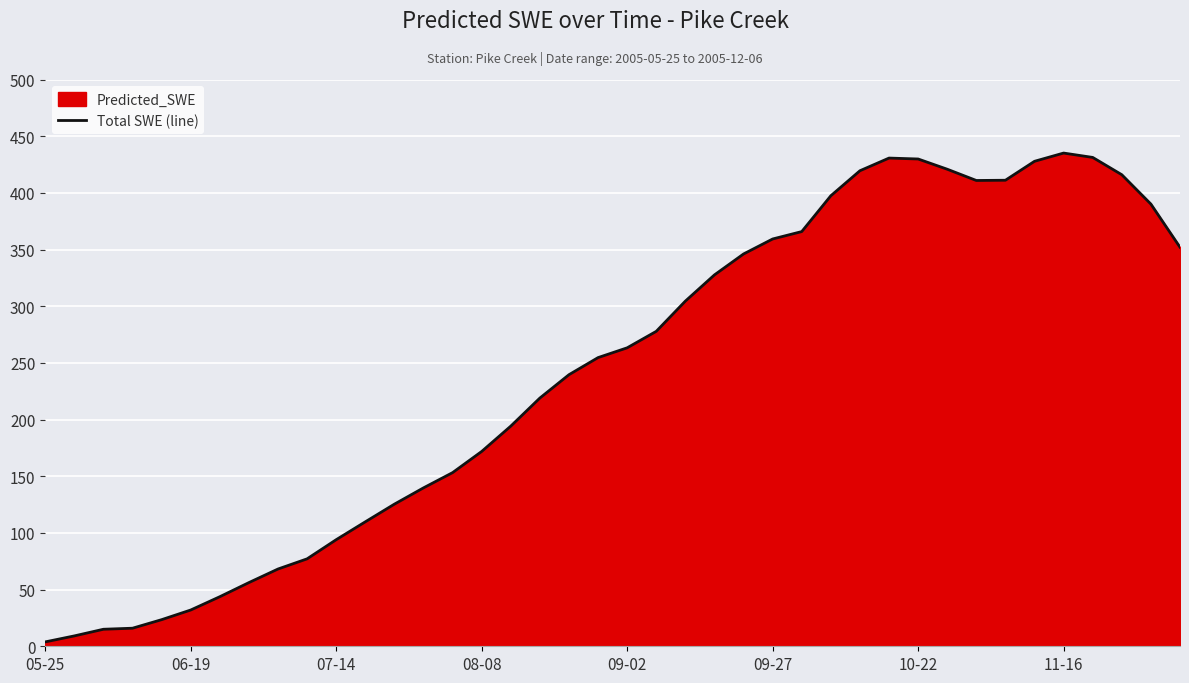

The chart shows a value of 22.0 at 07-14. True or false?

False